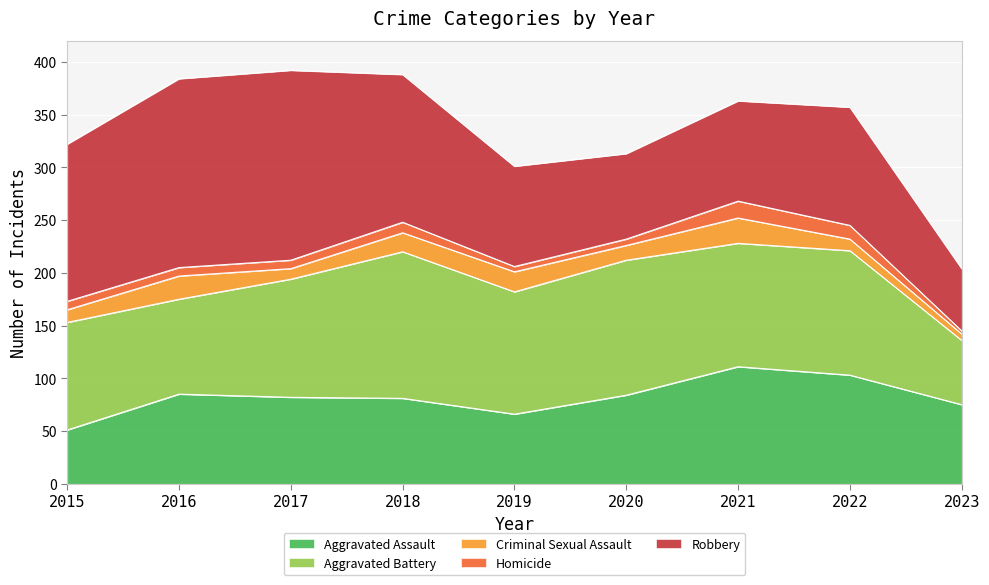

Reading right to left, extract all data points from this chart.

Aggravated Assault: 75	103	111	84	66	81	82	85	51
Aggravated Battery: 61	118	117	128	116	139	112	90	102
Criminal Sexual Assault: 6	11	24	14	19	18	10	22	12
Homicide: 3	13	16	6	5	10	8	8	8
Robbery: 59	112	95	81	95	140	180	179	149